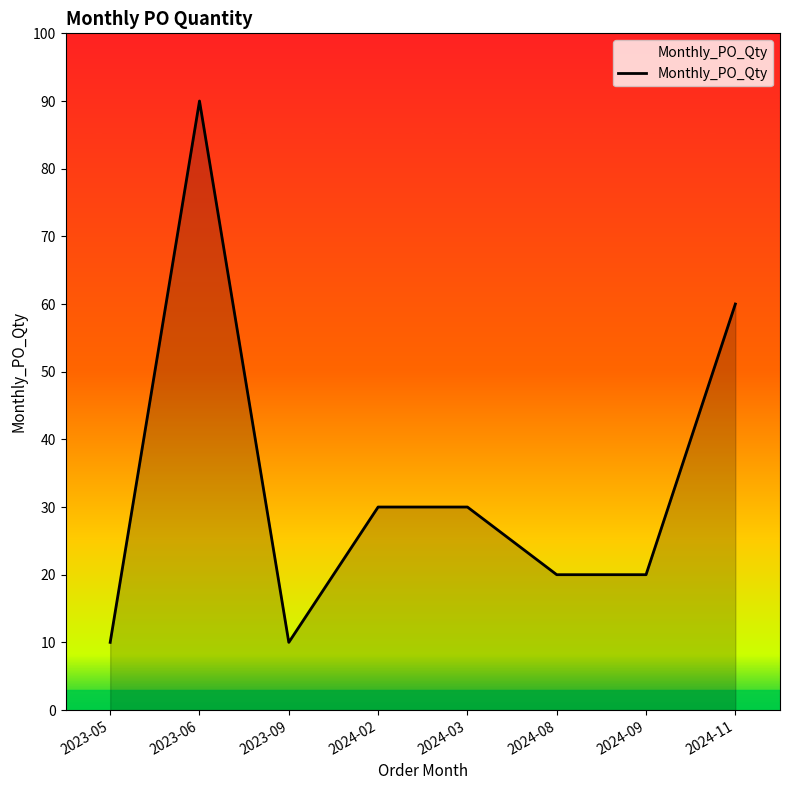

Where is the data nearest to the value 50?

2024-11